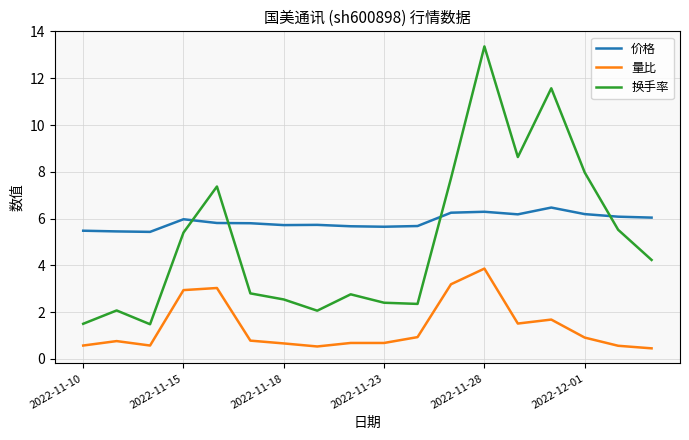

Which series has the largest total across all categories?

价格